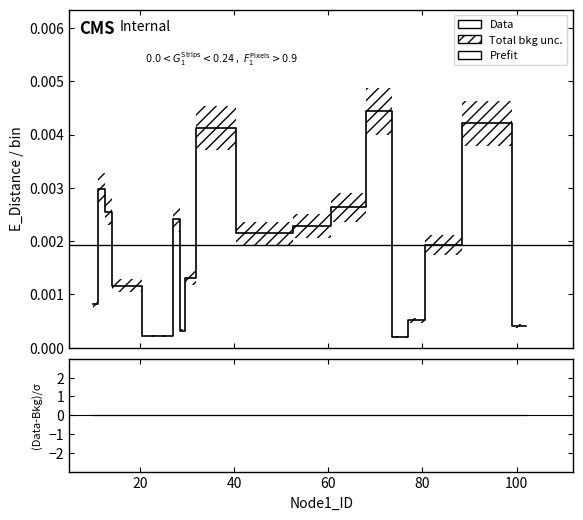

How many distinct data groups are displayed?

3